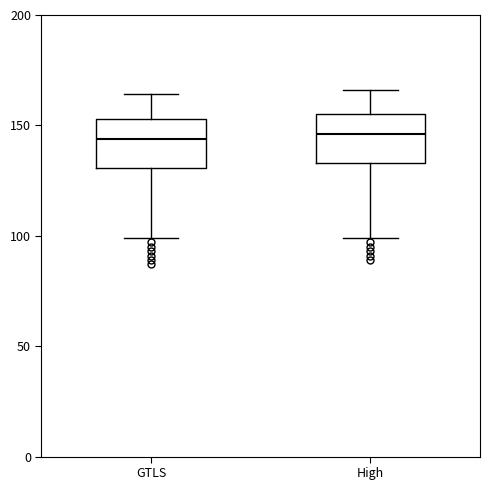

Reading left to right, transcribe this box plot: for each box, give where its median line is, the range the box spans, and where its two whiskers end, as read against the y-axis. The values are not printed on the chart, so give them approximately, as read against the axis.

GTLS: median 145, box 130 to 155, whiskers 100 to 165
High: median 145, box 135 to 155, whiskers 100 to 165